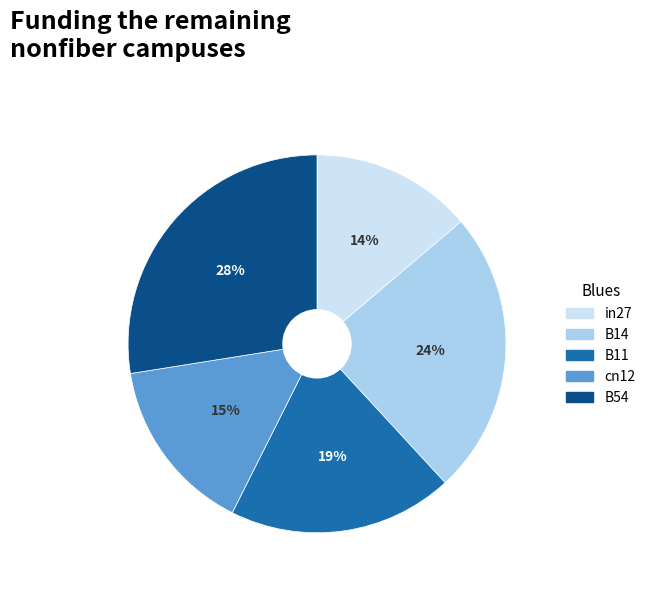

True or false: cn12 accounts for 15% of the total.

True